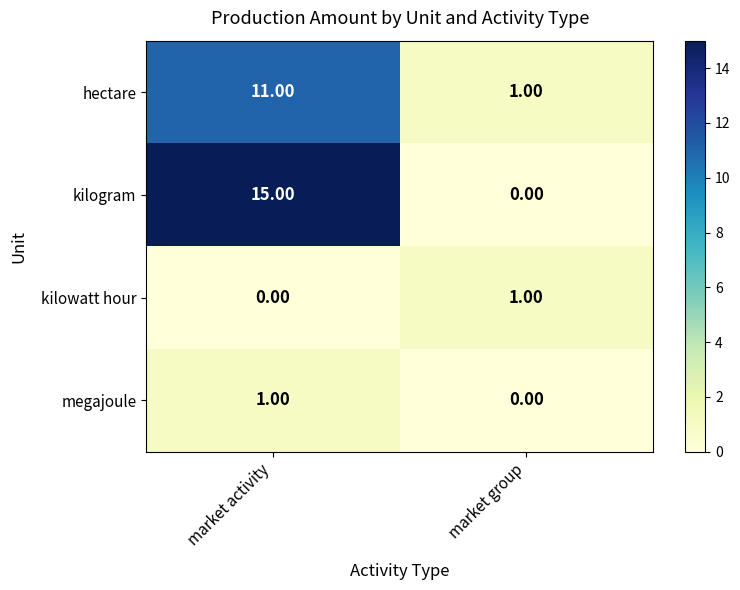

Which label corresponds to the largest value in the chart?

market activity